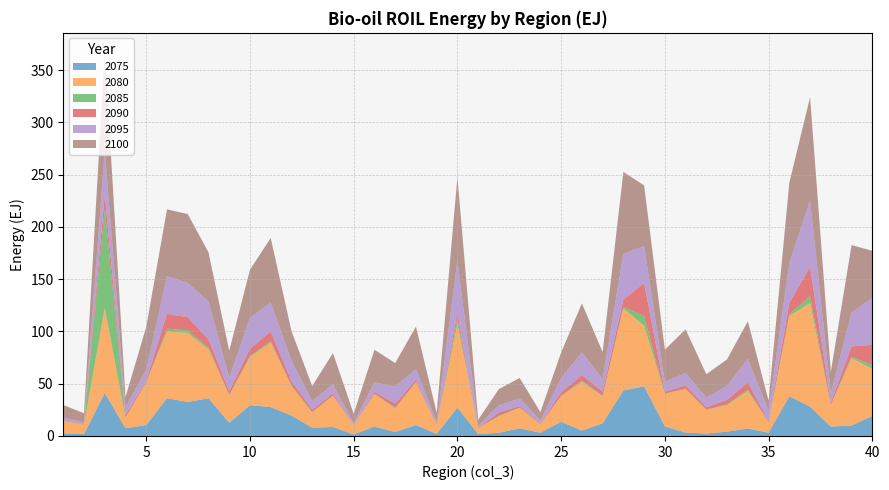

Reading left to right, transcribe all the data shown in this chart.

2075: 1=2.5	2=1.8	3=41.2	4=7.4	5=10.4	6=36.2	7=32.6	8=36.1	9=12.7	10=29.5	11=27.7	12=19.6	13=7.9	14=8.6	15=1.4	16=9.0	17=3.8	18=10.4	19=2.0	20=27.1	21=1.7	22=3.1	23=7.4	24=3.1	25=13.6	26=5.2	27=12.1	28=43.5	29=47.5	30=9.2	31=3.2	32=2.3	33=4.2	34=7.1	35=3.0	36=37.9	37=28.1	38=9.0	39=9.9	40=19.2
2080: 1=12.0	2=8.8	3=81.4	4=9.9	5=41.0	6=63.9	7=66.0	8=47.1	9=26.1	10=46.2	11=61.8	12=28.3	13=14.5	14=29.9	15=9.1	16=31.1	17=22.7	18=40.8	19=8.9	20=80.0	21=5.8	22=15.6	23=19.5	24=8.0	25=24.5	26=46.9	27=25.8	28=78.5	29=58.1	30=31.1	31=41.6	32=22.5	33=25.3	34=35.9	35=9.8	36=76.9	37=99.1	38=20.6	39=64.6	40=45.0
2085: 1=0.1	2=0.1	3=95.2	4=0.4	5=0.2	6=2.6	7=2.7	8=1.5	9=0.7	10=0.9	11=1.2	12=0.6	13=0.4	14=0.4	15=0.0	16=0.4	17=0.8	18=0.4	19=0.1	20=5.3	21=0.1	22=0.7	23=0.3	24=0.1	25=0.5	26=0.9	27=0.6	28=1.5	29=9.4	30=0.3	31=0.5	32=0.4	33=0.9	34=1.3	35=0.6	36=1.6	37=6.6	38=0.3	39=1.4	40=3.7
2090: 1=0.5	2=0.4	3=13.3	4=2.3	5=1.5	6=14.2	7=12.5	8=7.8	9=3.4	10=6.9	11=9.4	12=4.2	13=2.4	14=1.9	15=0.2	16=1.9	17=3.8	18=1.9	19=0.4	20=5.3	21=0.4	22=3.1	23=1.4	24=0.6	25=3.3	26=5.2	27=4.0	28=7.1	29=31.4	30=1.7	31=3.2	32=2.3	33=4.2	34=7.1	35=0.6	36=11.0	37=28.1	38=1.9	39=9.9	40=19.2
2095: 1=2.5	2=1.8	3=41.2	4=7.4	5=10.4	6=36.2	7=32.6	8=36.1	9=12.7	10=29.5	11=27.7	12=19.6	13=7.9	14=8.6	15=1.4	16=9.0	17=16.1	18=10.4	19=2.0	20=50.3	21=1.7	22=6.7	23=7.4	24=3.1	25=13.6	26=21.9	27=12.1	28=43.5	29=35.4	30=9.2	31=11.9	32=9.1	33=13.5	34=22.3	35=9.8	36=37.9	37=63.3	38=9.0	39=32.3	40=45.0
2100: 1=12.0	2=8.8	3=95.2	4=9.9	5=41.0	6=63.9	7=66.0	8=47.1	9=26.1	10=46.2	11=61.8	12=28.3	13=14.5	14=29.9	15=9.1	16=31.1	17=22.7	18=40.8	19=8.9	20=80.0	21=5.8	22=15.6	23=19.5	24=8.0	25=24.5	26=46.9	27=25.8	28=78.5	29=58.1	30=31.1	31=41.6	32=22.5	33=25.3	34=35.9	35=9.8	36=76.9	37=99.1	38=20.6	39=64.6	40=45.0